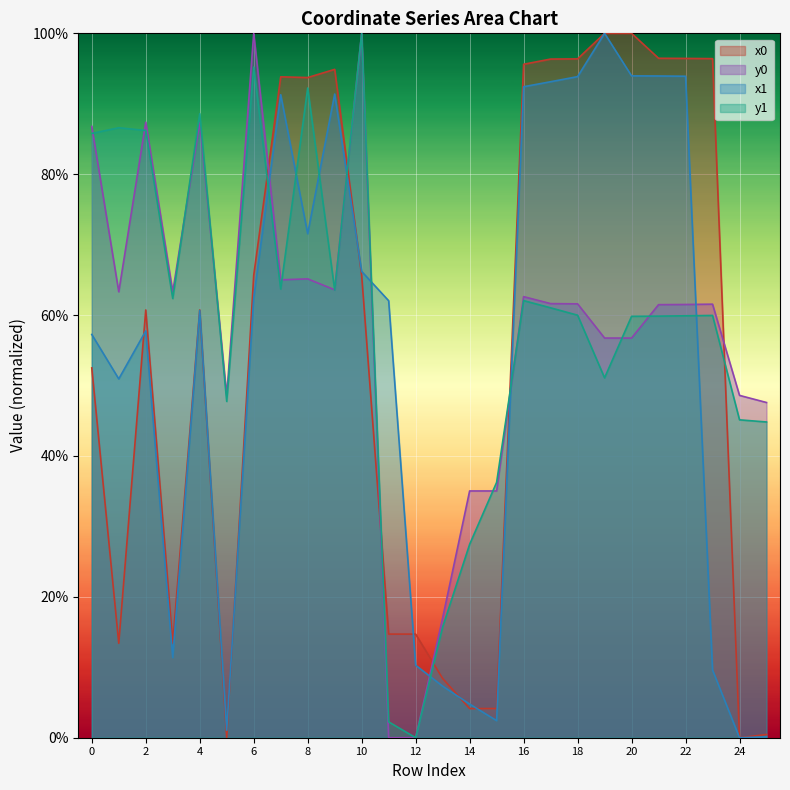

True or false: y1 has more than 0 interior local peaks.

True